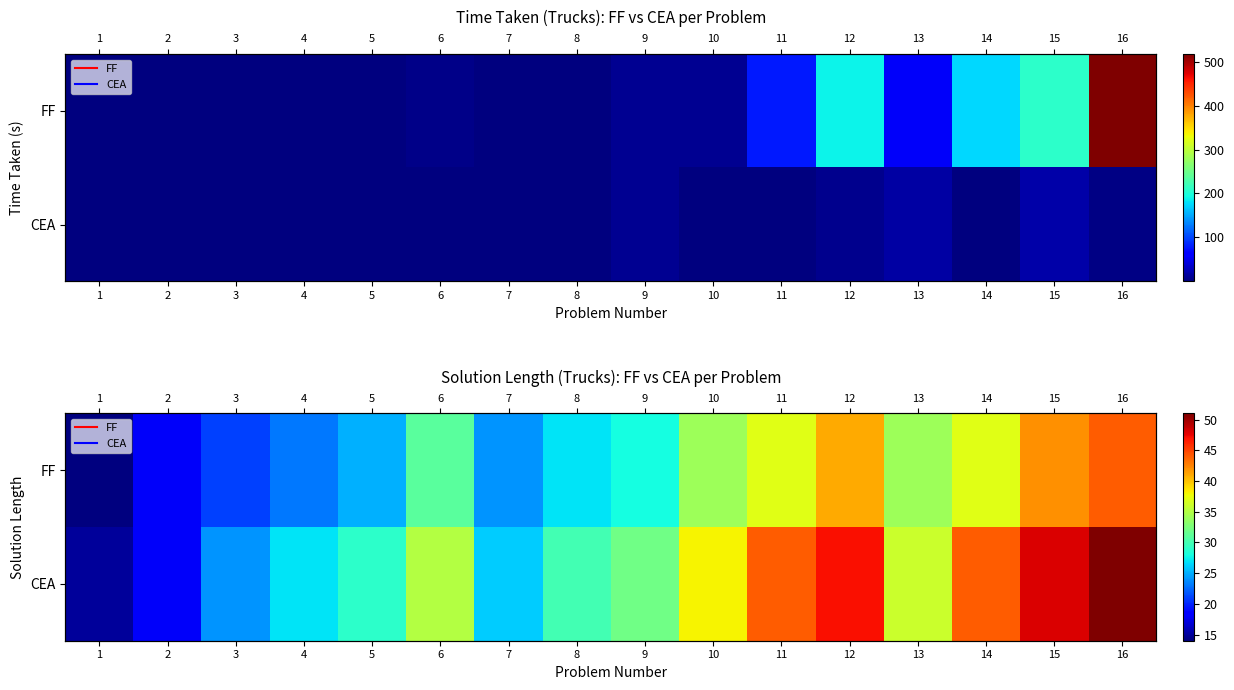

Between 11 and 8, which is larger?

11